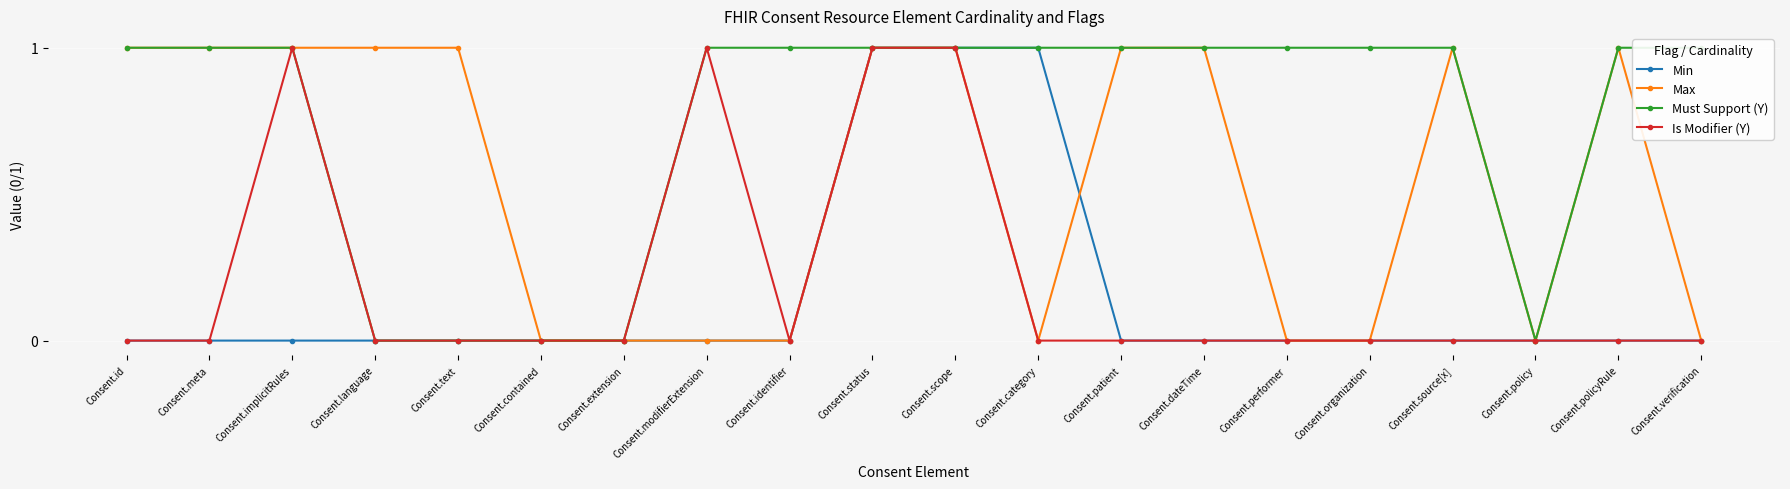

Reading left to right, extract all data points from this chart.

Min: Consent.id=0	Consent.meta=0	Consent.implicitRules=0	Consent.language=0	Consent.text=0	Consent.contained=0	Consent.extension=0	Consent.modifierExtension=0	Consent.identifier=0	Consent.status=1	Consent.scope=1	Consent.category=1	Consent.patient=0	Consent.dateTime=0	Consent.performer=0	Consent.organization=0	Consent.source[x]=0	Consent.policy=0	Consent.policyRule=0	Consent.verification=0
Max: Consent.id=1	Consent.meta=1	Consent.implicitRules=1	Consent.language=1	Consent.text=1	Consent.contained=0	Consent.extension=0	Consent.modifierExtension=0	Consent.identifier=0	Consent.status=1	Consent.scope=1	Consent.category=0	Consent.patient=1	Consent.dateTime=1	Consent.performer=0	Consent.organization=0	Consent.source[x]=1	Consent.policy=0	Consent.policyRule=1	Consent.verification=0
Must Support (Y): Consent.id=1	Consent.meta=1	Consent.implicitRules=1	Consent.language=0	Consent.text=0	Consent.contained=0	Consent.extension=0	Consent.modifierExtension=1	Consent.identifier=1	Consent.status=1	Consent.scope=1	Consent.category=1	Consent.patient=1	Consent.dateTime=1	Consent.performer=1	Consent.organization=1	Consent.source[x]=1	Consent.policy=0	Consent.policyRule=1	Consent.verification=1
Is Modifier (Y): Consent.id=0	Consent.meta=0	Consent.implicitRules=1	Consent.language=0	Consent.text=0	Consent.contained=0	Consent.extension=0	Consent.modifierExtension=1	Consent.identifier=0	Consent.status=1	Consent.scope=1	Consent.category=0	Consent.patient=0	Consent.dateTime=0	Consent.performer=0	Consent.organization=0	Consent.source[x]=0	Consent.policy=0	Consent.policyRule=0	Consent.verification=0